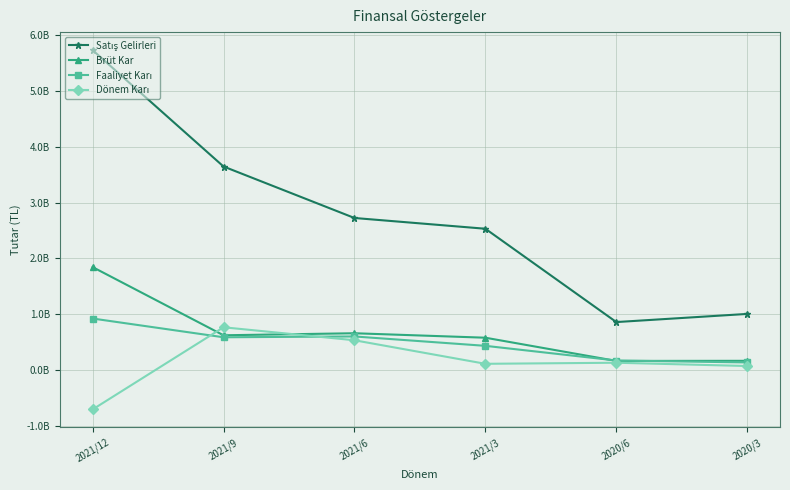

Between 2021/12 and 2021/6, which is larger?

2021/12